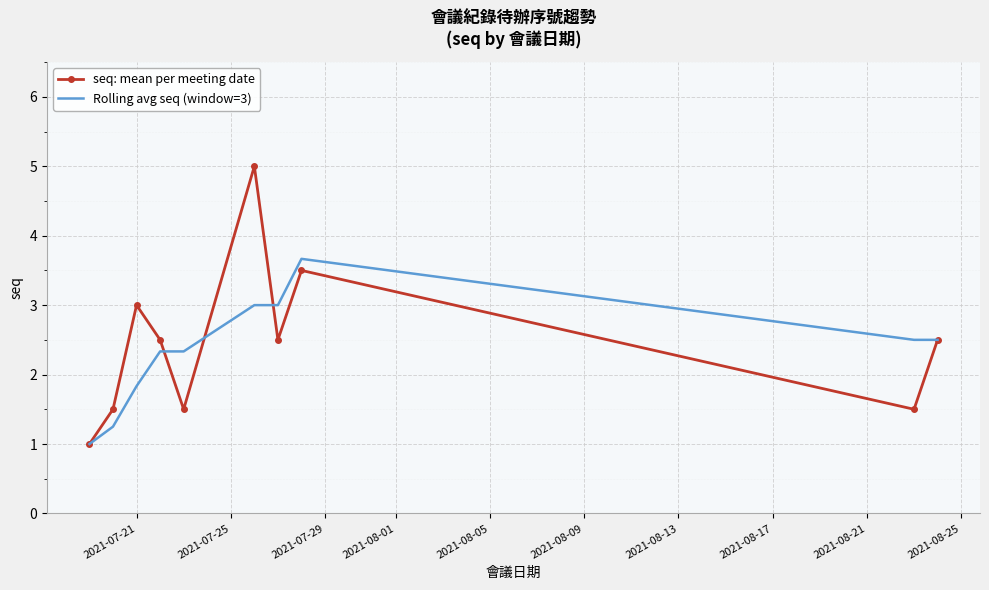

Which series has the largest range (max minus min)?

seq: mean per meeting date